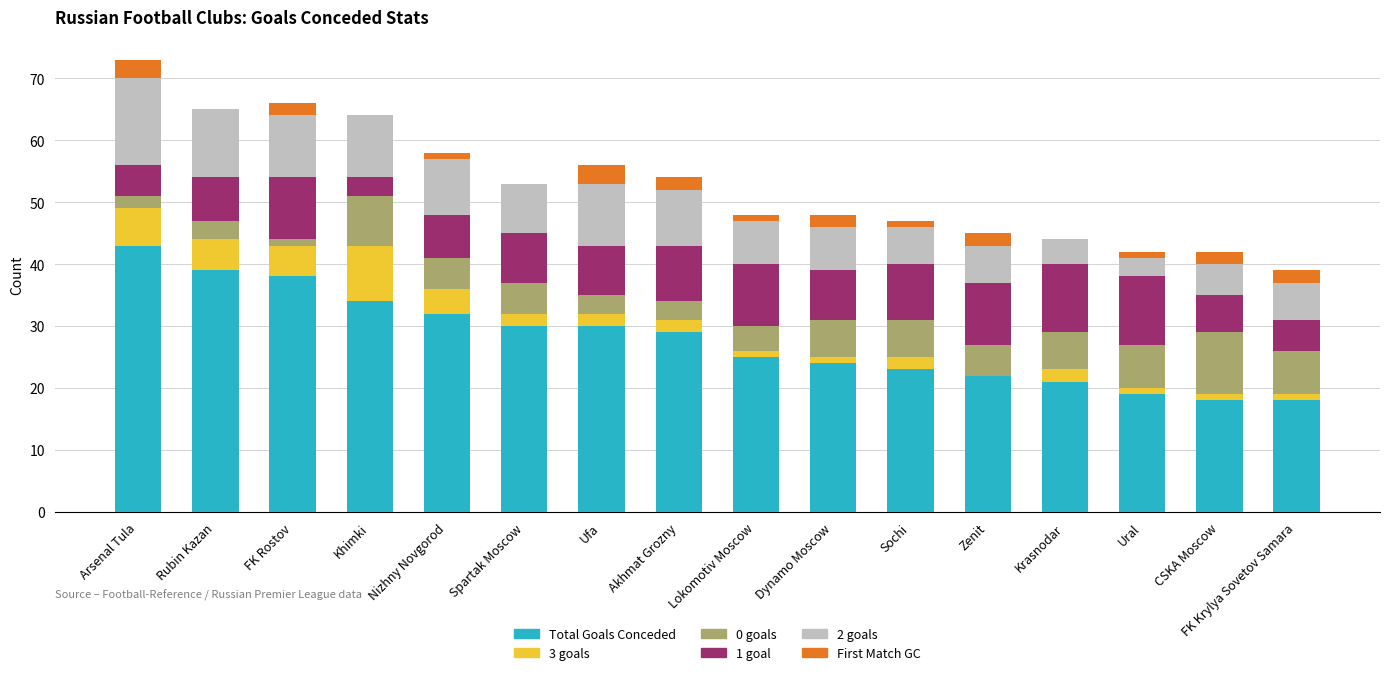

The Total Goals Conceded series shows 11 at FK Krylya Sovetov Samara. True or false?

False